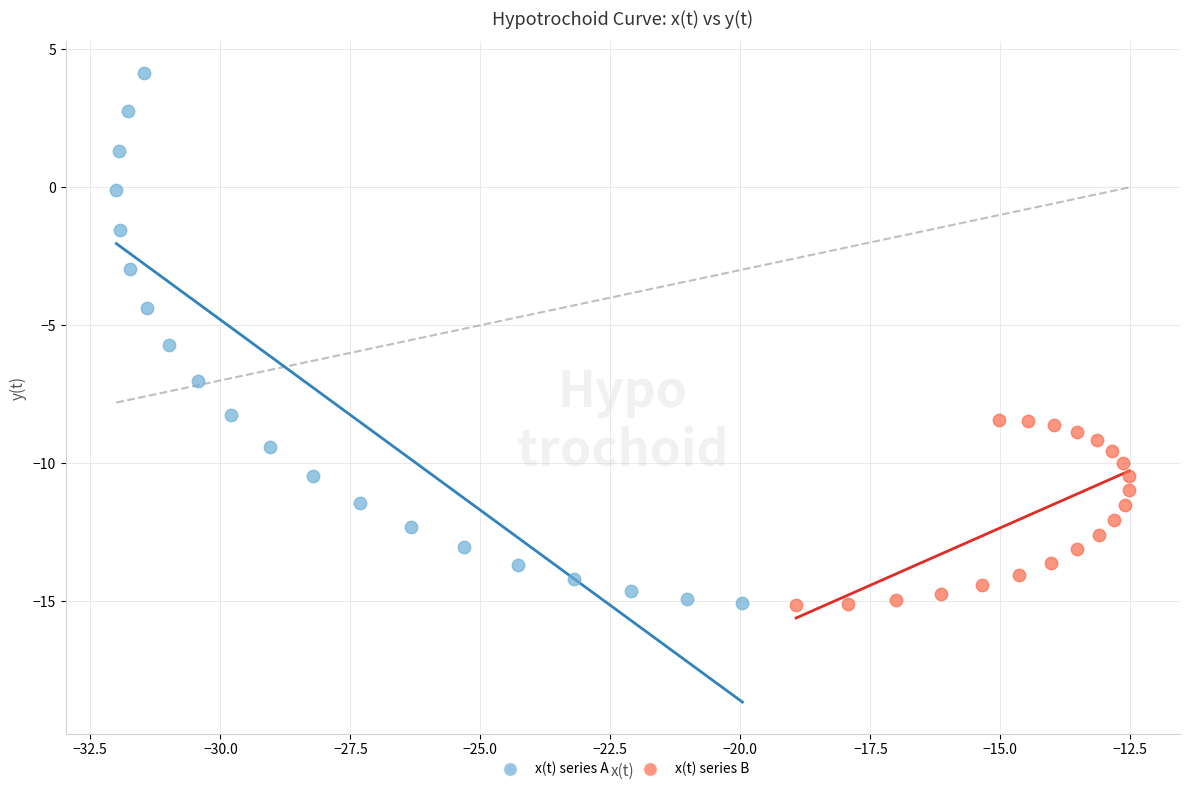

Which series contains the highest Y value?

x(t) series A